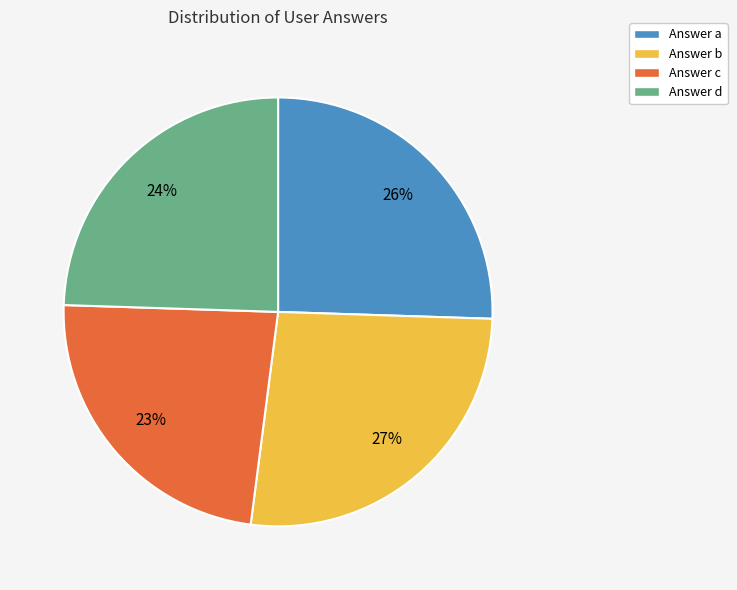

To the nearest percent, what is the average slice percentage?

25%